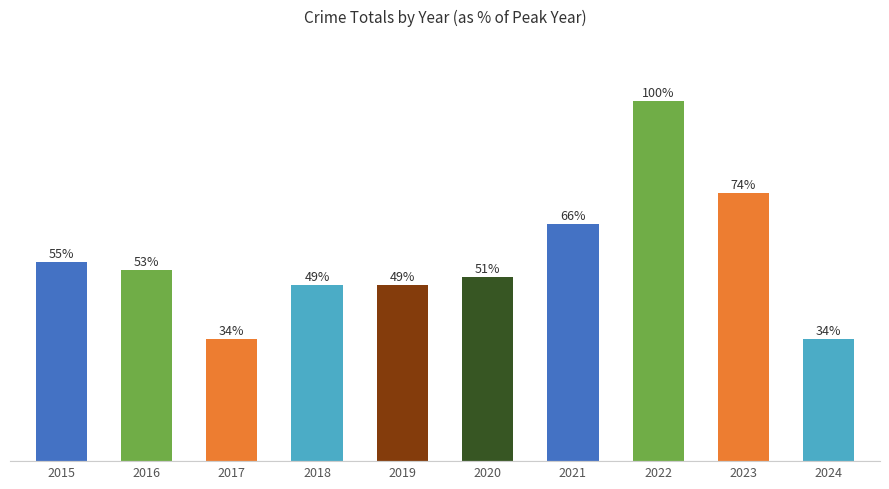

Does the chart contain any negative values?

No